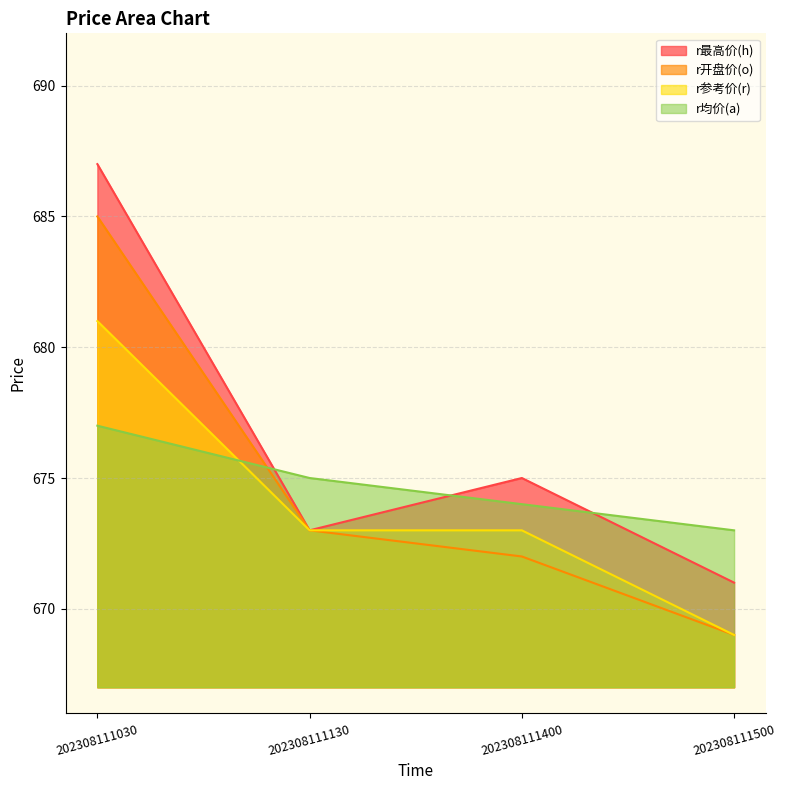

How many interior local valleys does the r最高价(h) series have?

1